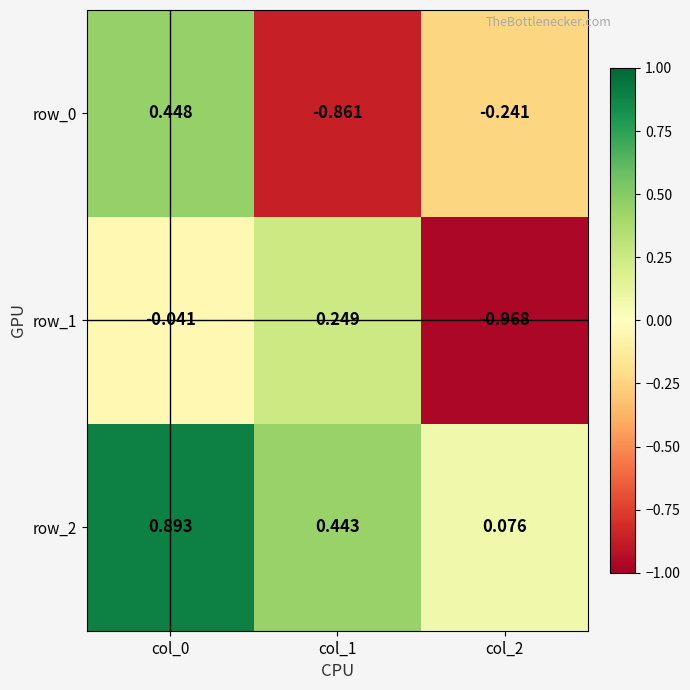

What is the spread (max minus min) of values at col_2?

1.0